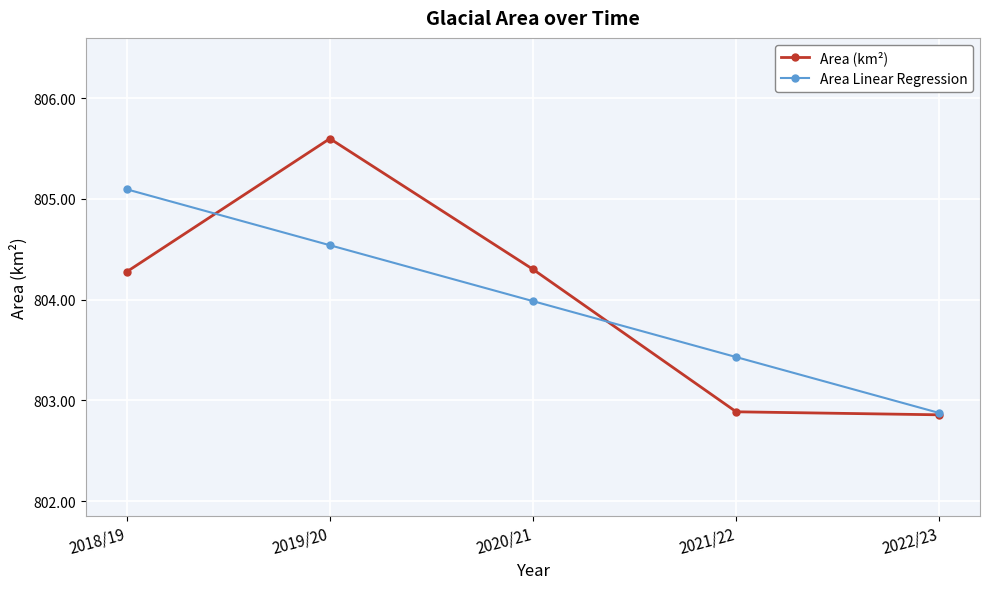

What is the label of the 5th point from the left?

2022/23